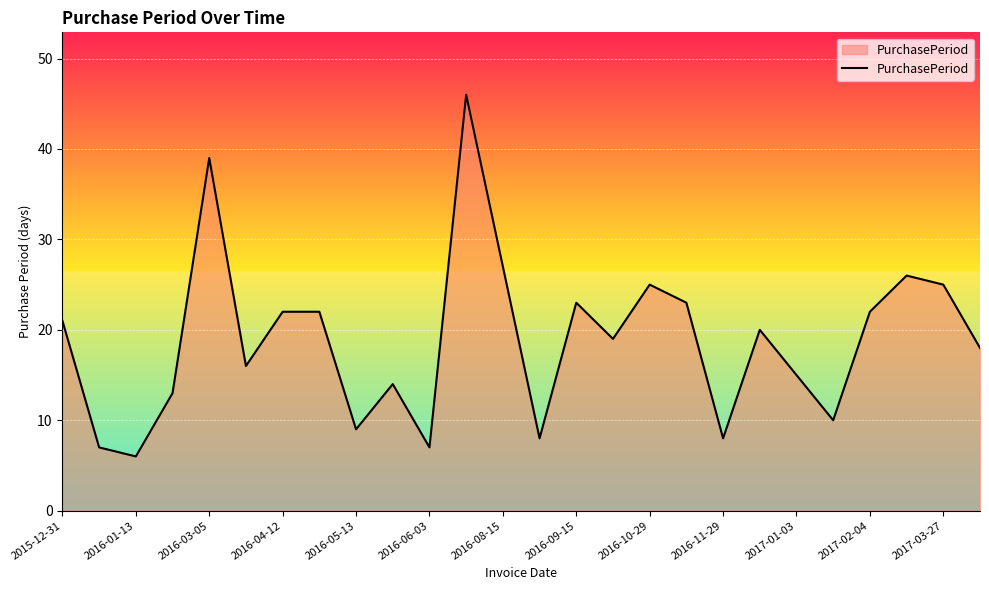

What is the difference between the maximum and minimum values?

40